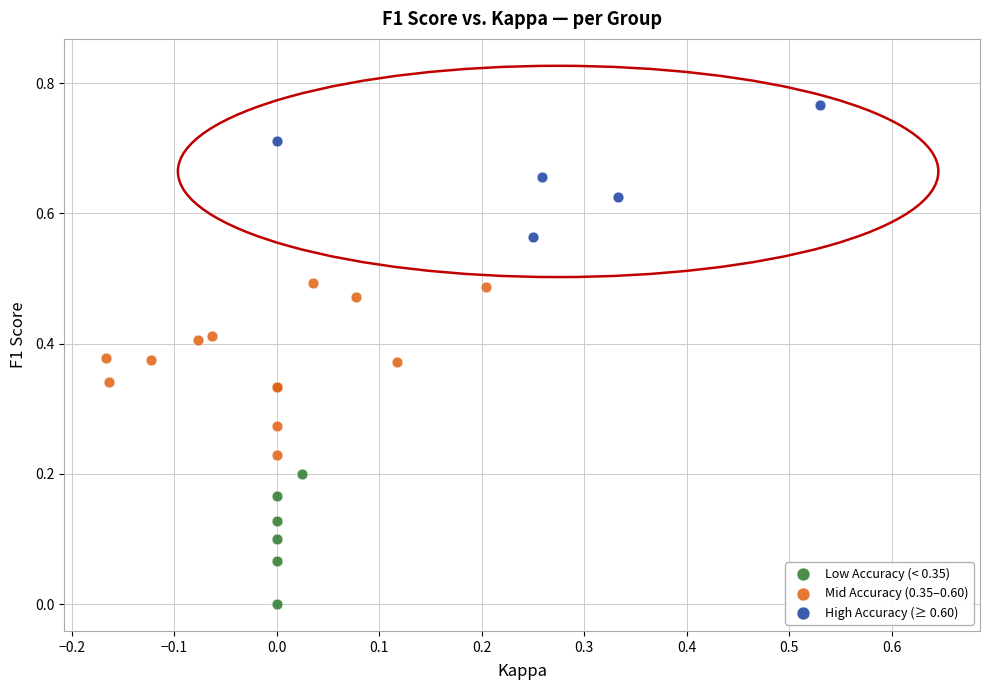

What are all the series names shown in the legend?

Low Accuracy (< 0.35), Mid Accuracy (0.35–0.60), High Accuracy (≥ 0.60)